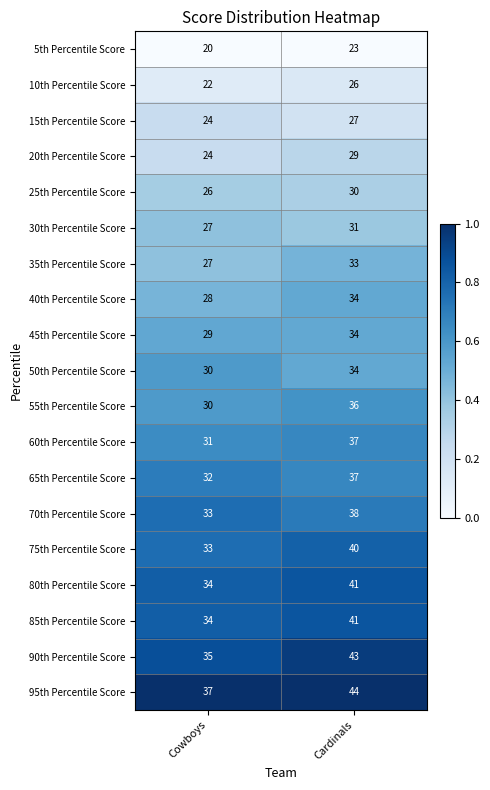

What value does the 20th Percentile Score series have at Cardinals?

29